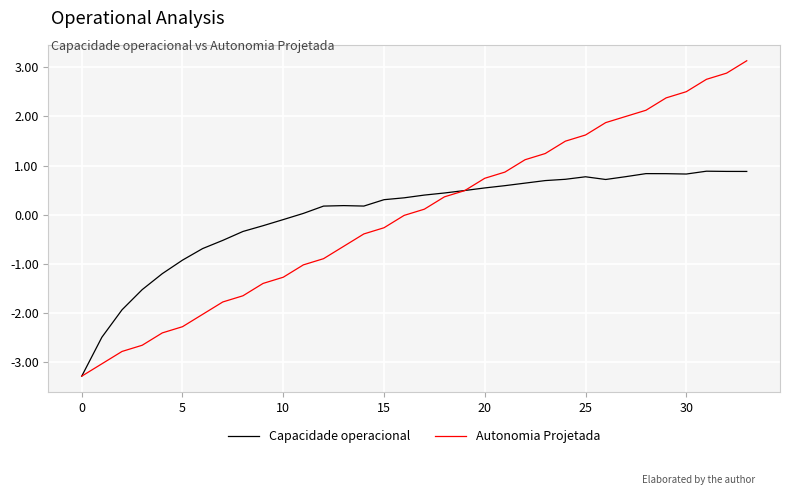

What is the maximum value for Capacidade operacional?

0.9